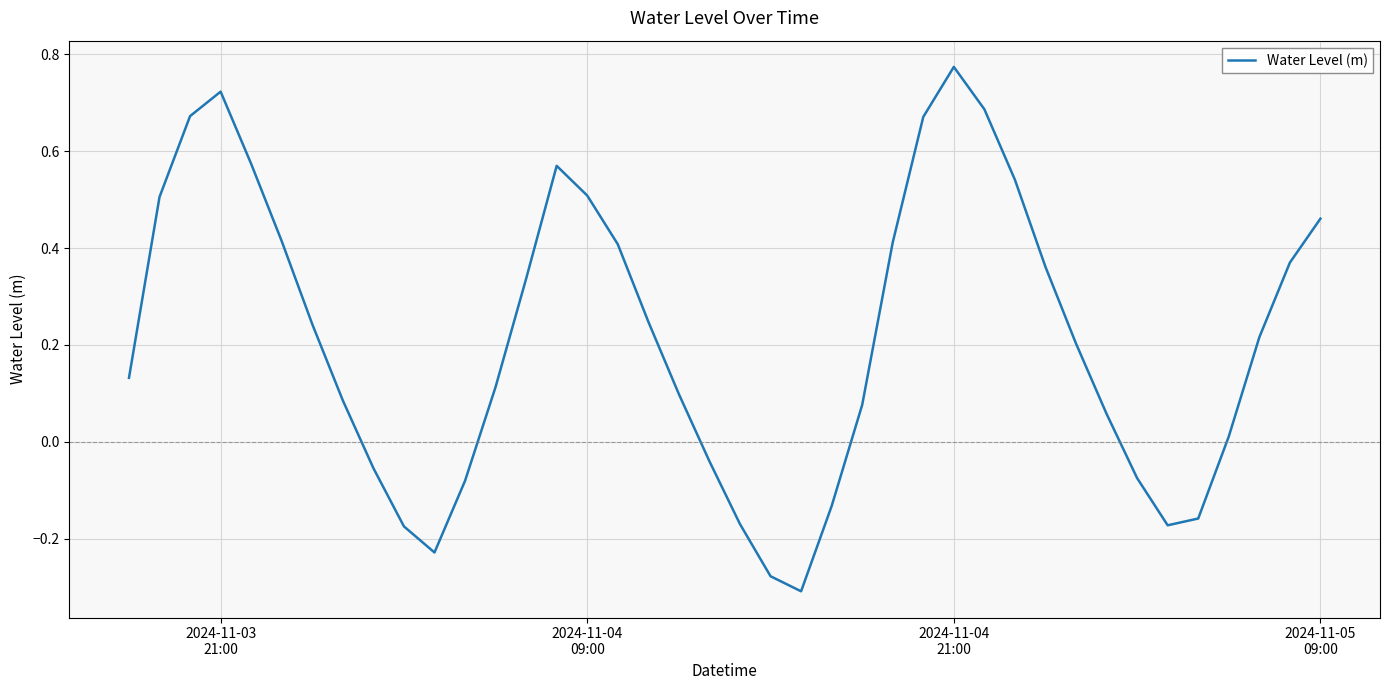

What is the difference between the maximum and minimum values?

1.1